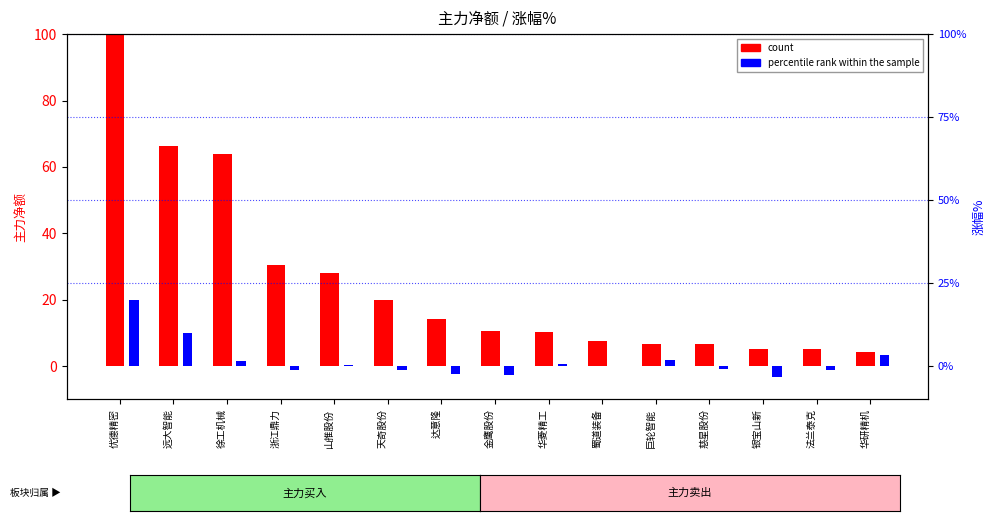

How many data points in count are less than 10?

6